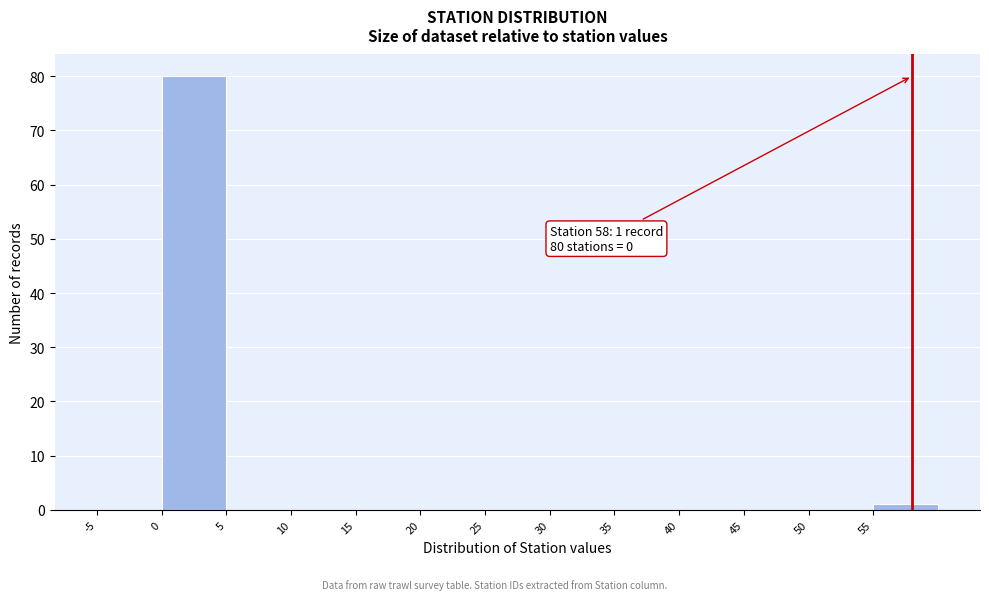

Which range on the x-axis has the tallest bar?

0 to 5